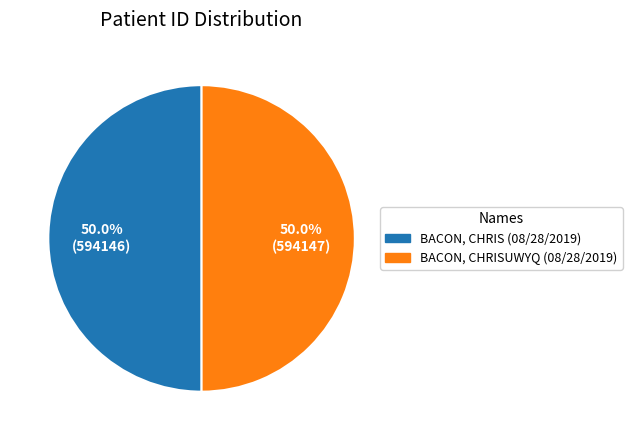

Do BACON, CHRIS (08/28/2019) and BACON, CHRISUWYQ (08/28/2019) together represent more than half of the pie?

Yes